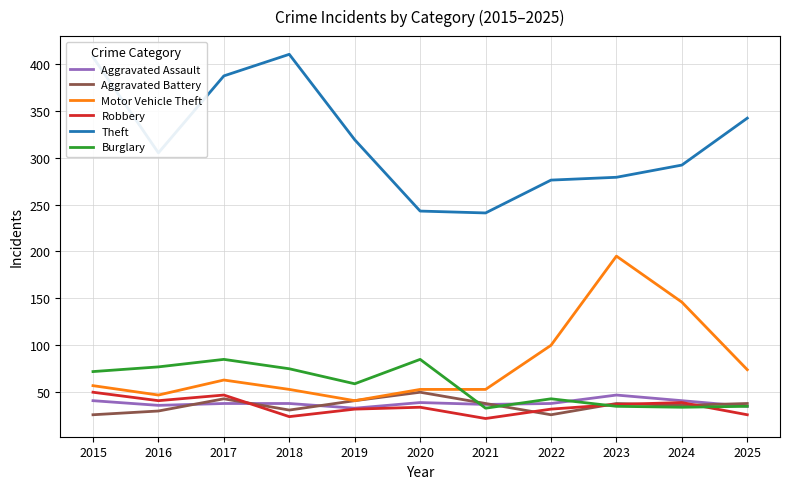

True or false: Burglary and Theft intersect in this chart.

False